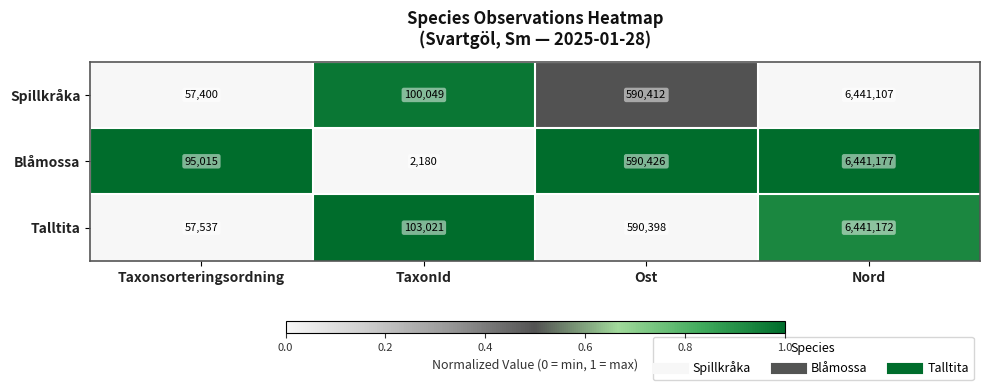

What is the maximum value shown in the chart?

6441177